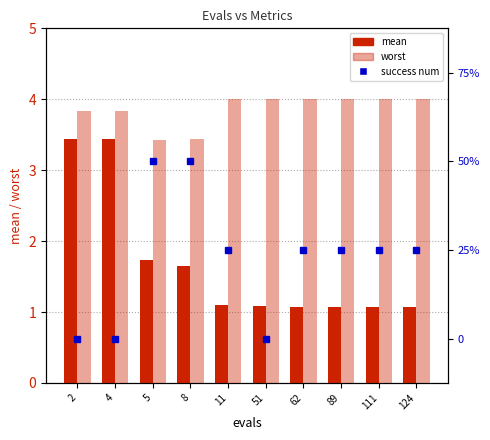

List the labels in order of success num value, smallest first.

2, 4, 51, 11, 62, 89, 111, 124, 5, 8